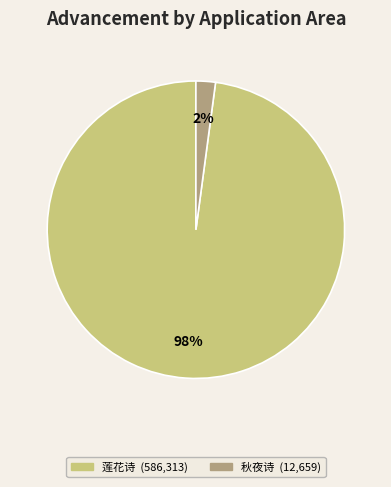

To the nearest percent, what is the average slice percentage?

50%